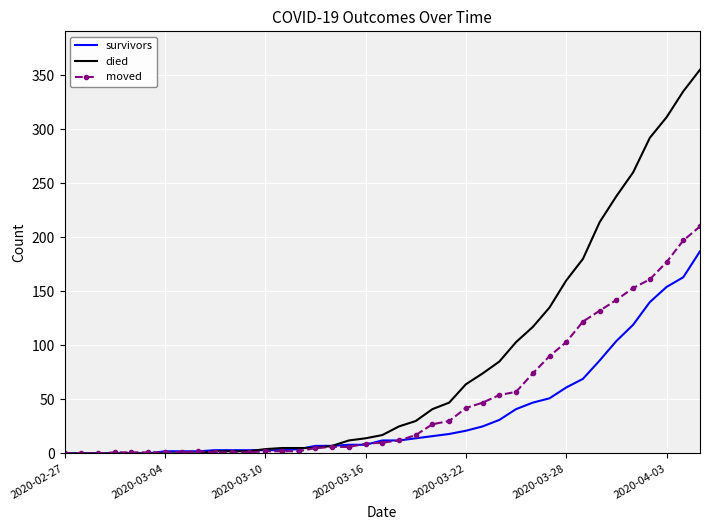

What are all the series names shown in the legend?

survivors, died, moved